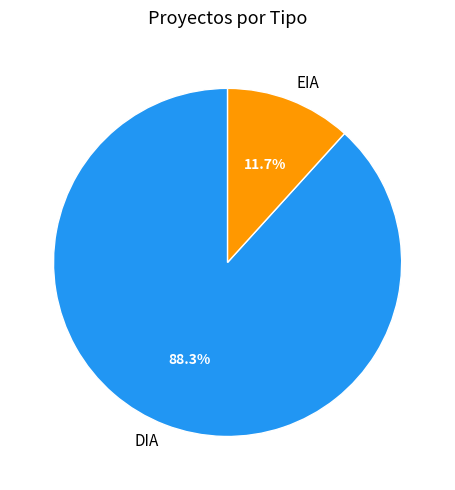

Between DIA and EIA, which is larger?

DIA